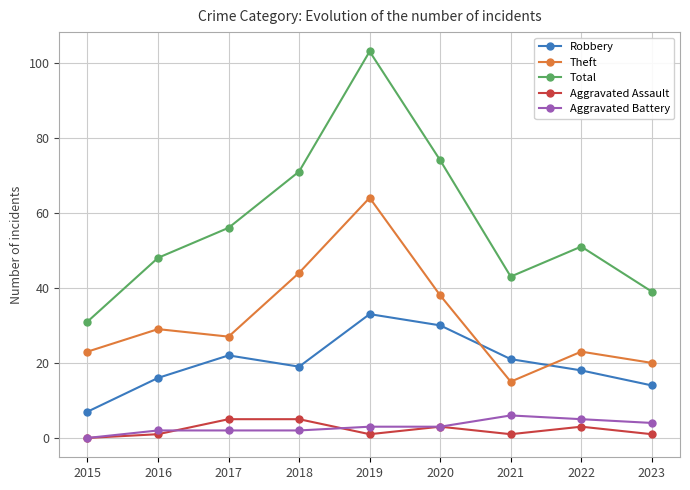

Is it true that Theft equals 23 at 2022?

True